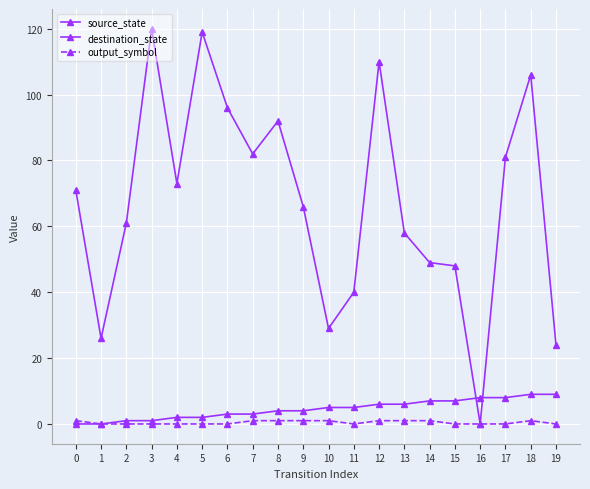

How many data points does each series have?

20